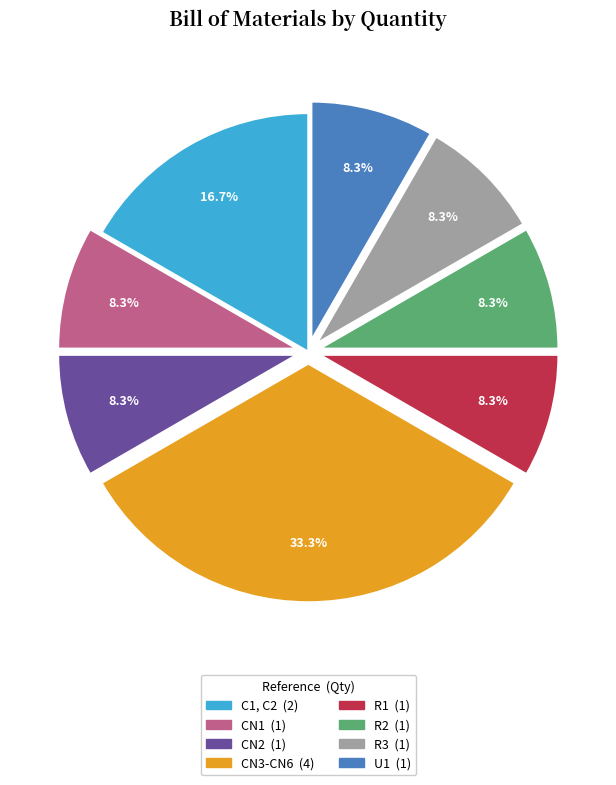

Which category has the biggest portion of the pie?

CN3-CN6